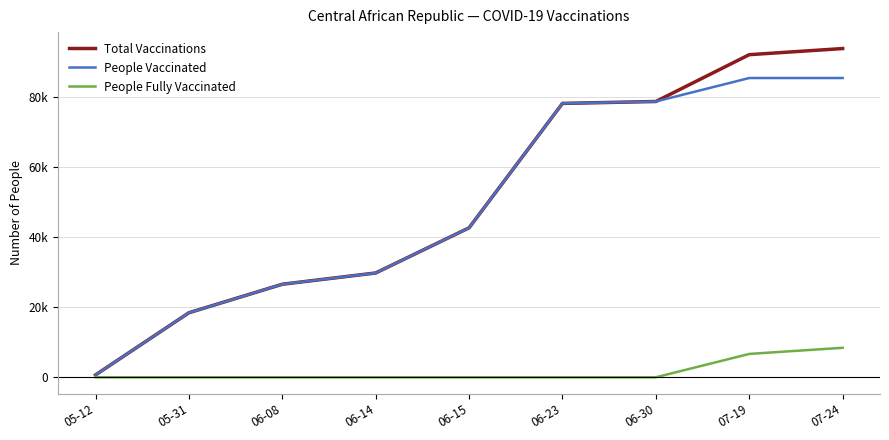

At how many categories does at least one series exceed 46575?

4